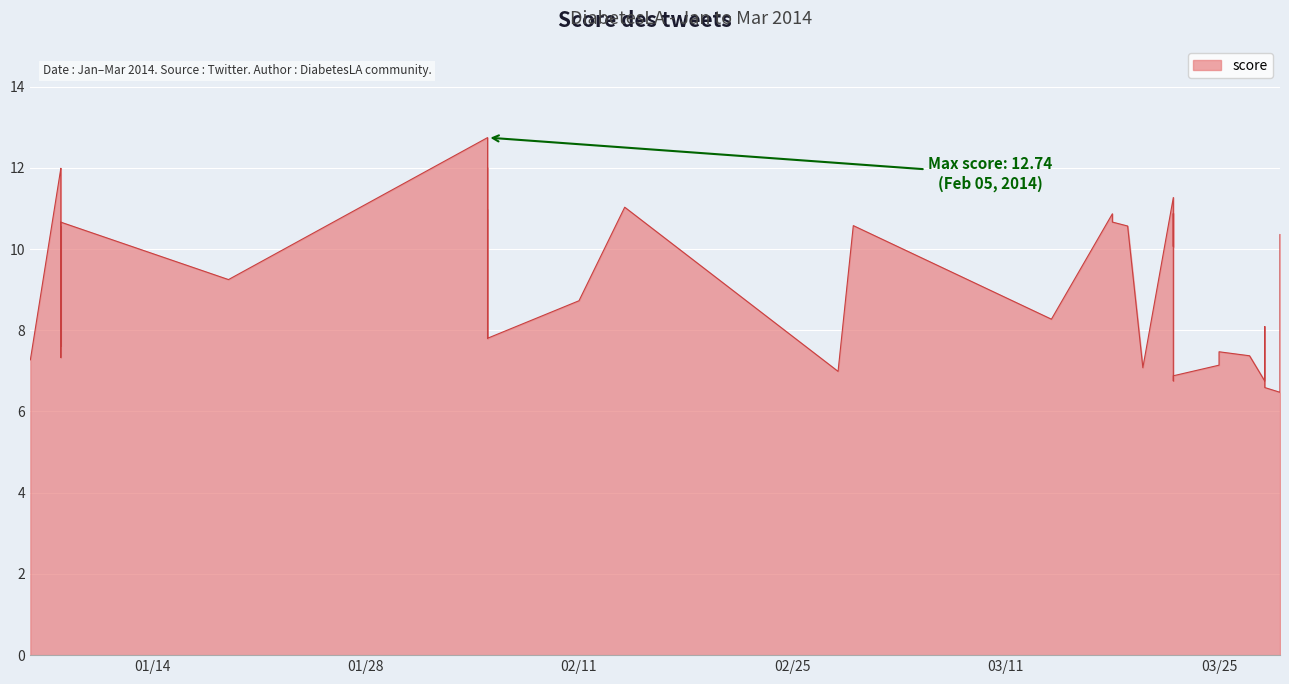

Rank the categories by value from highest to lowest.

02/05/14, 02/05/14, 01/08/14, 01/08/14, 03/22/14, 02/14/14, 02/05/14, 03/22/14, 03/18/14, 03/18/14, 01/08/14, 03/01/14, 03/19/14, 01/08/14, 03/29/14, 03/22/14, 01/19/14, 02/11/14, 03/14/14, 02/05/14, 03/28/14, 02/05/14, 02/05/14, 02/05/14, 01/08/14, 03/25/14, 03/27/14, 01/08/14, 01/08/14, 03/28/14, 01/06/14, 03/25/14, 03/20/14, 02/28/14, 03/22/14, 03/22/14, 03/28/14, 03/28/14, 03/28/14, 03/29/14